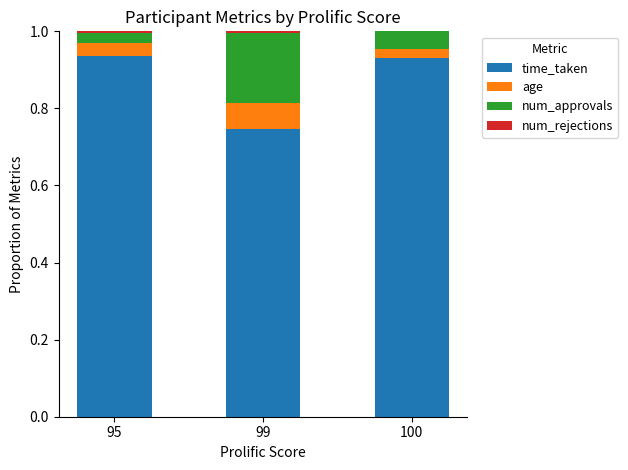

Which series has the widest spread of values?

time_taken